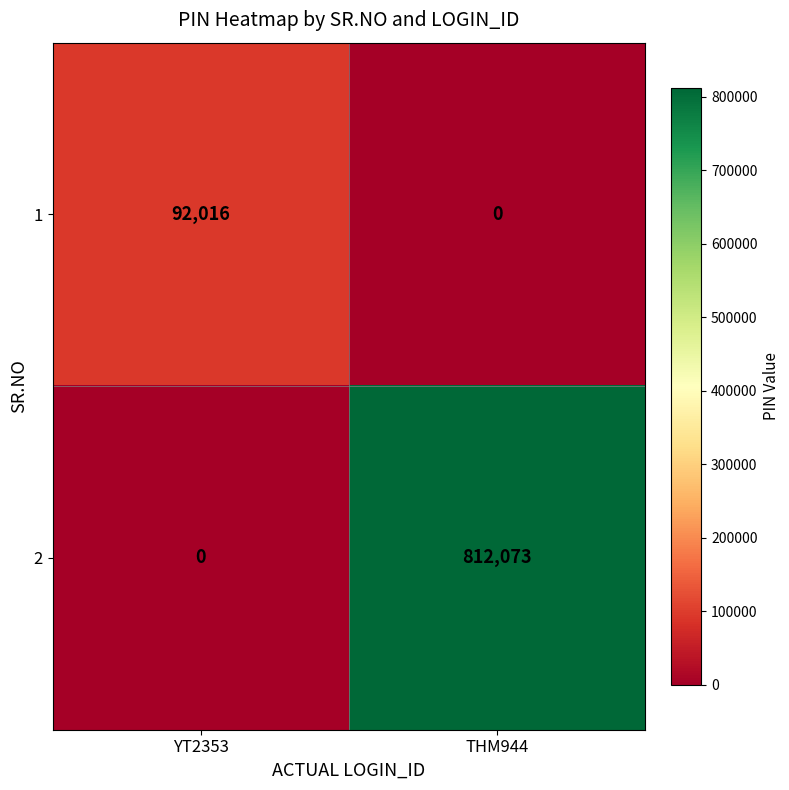

Read the 2 value at THM944, to the nearest 100.

812100